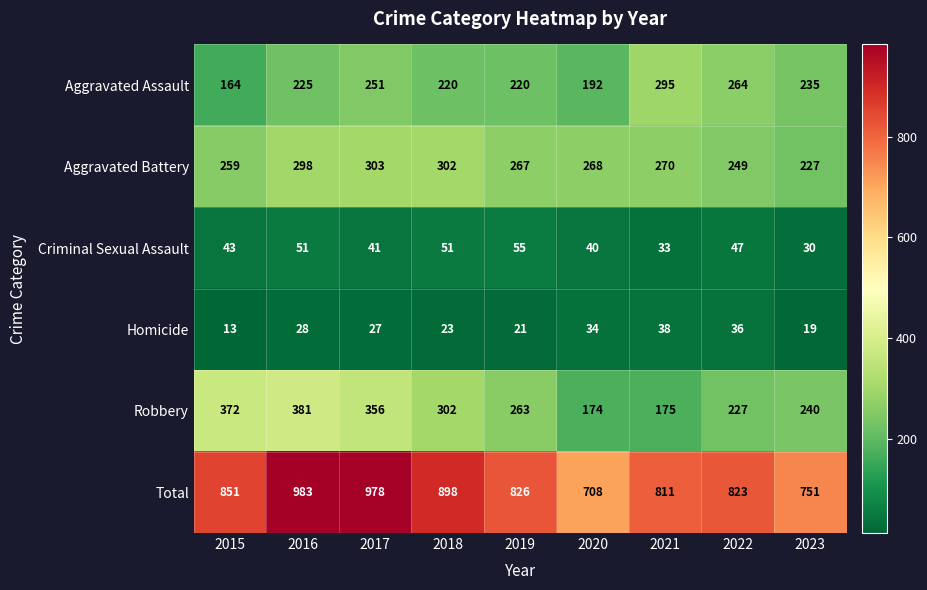

Between 2017 and 2020, which series saw the biggest shift?

Total